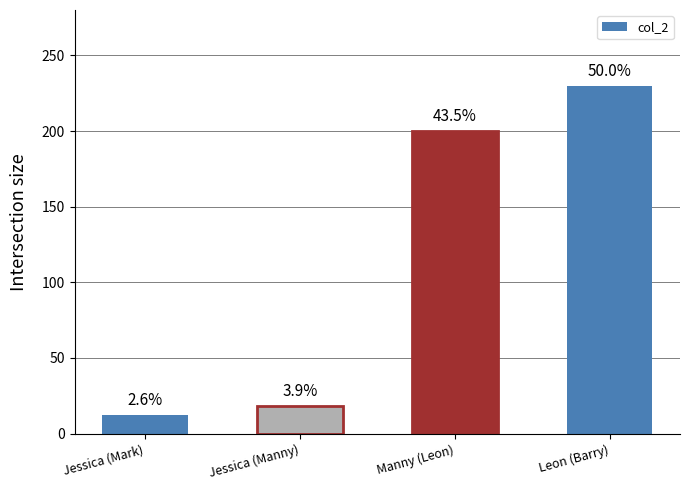

How many bars are there in total?

4